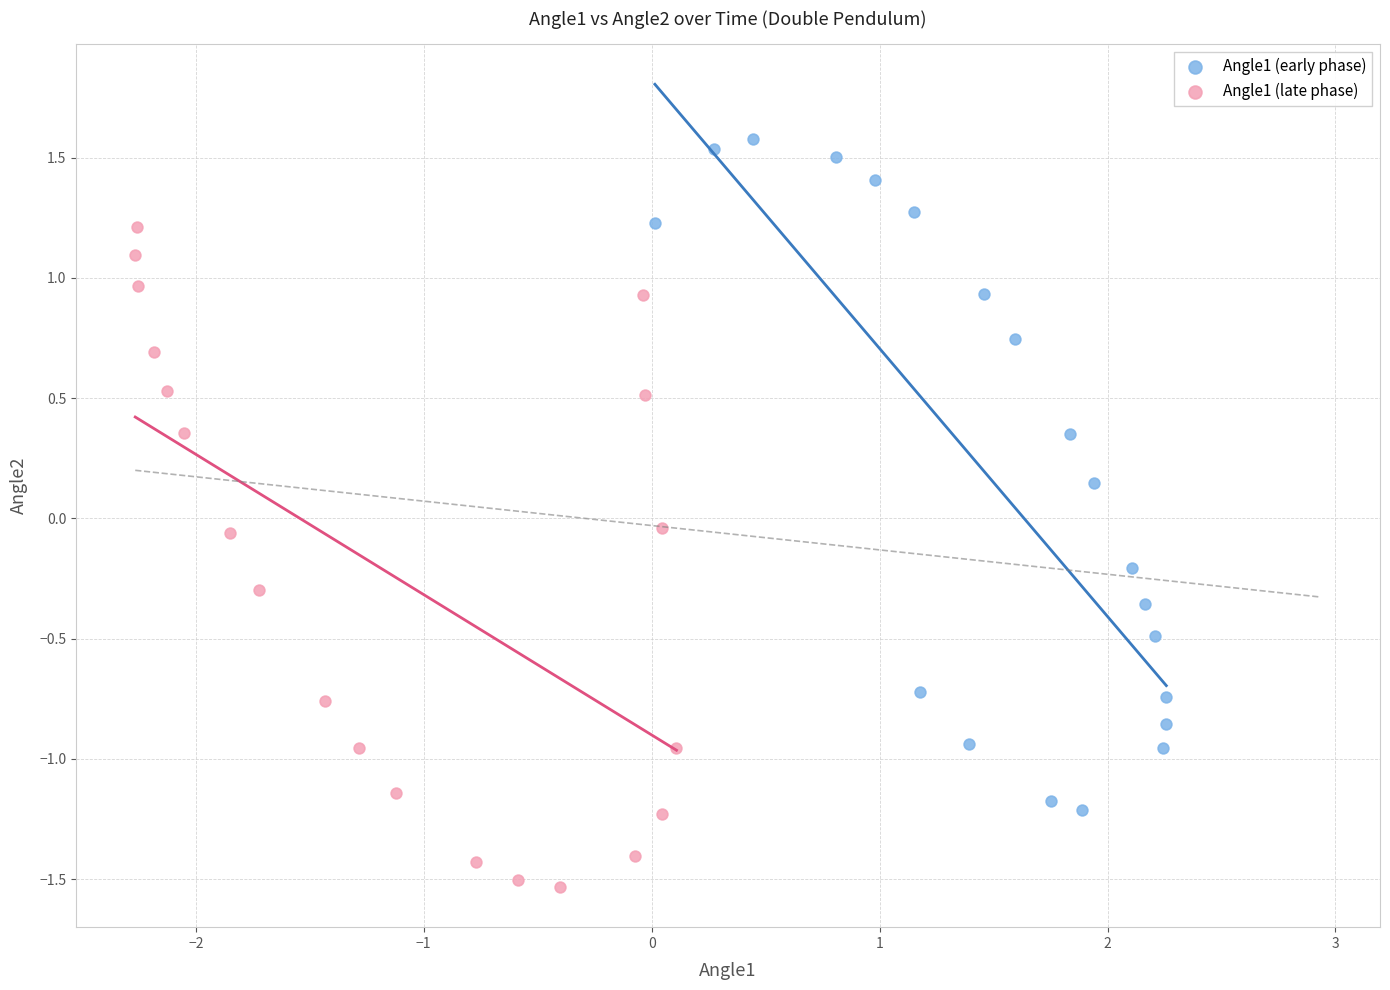

Which series contains the lowest Y value?

Angle1 (late phase)